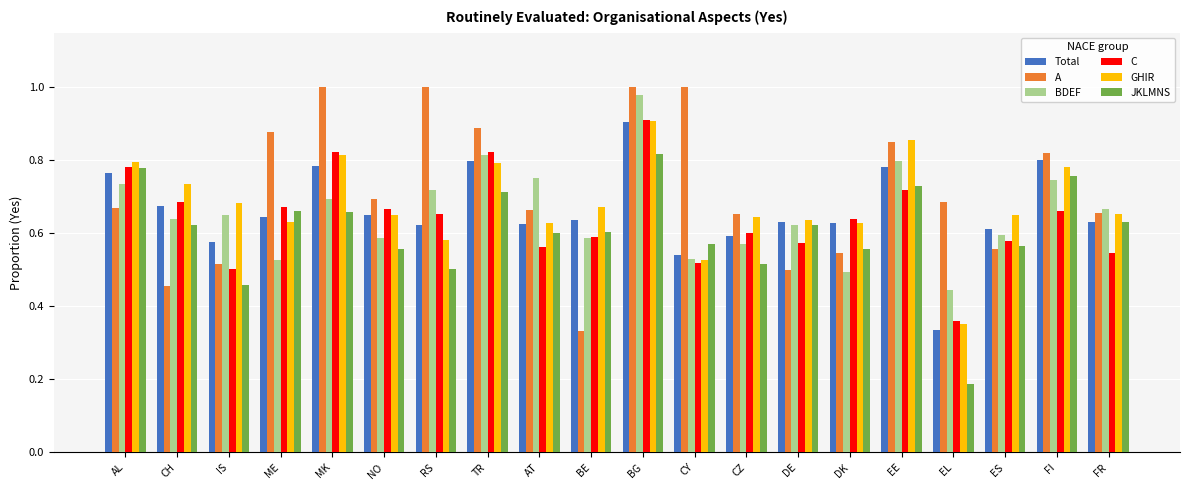

What is the sum of all Total values?

13.2